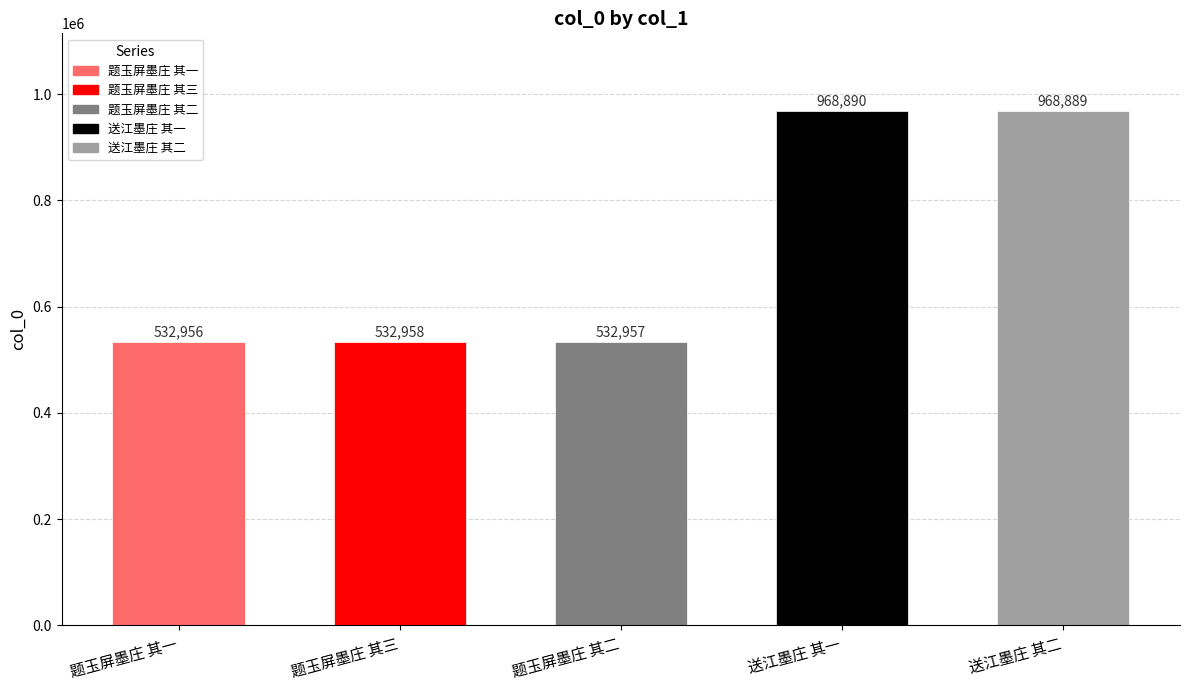

List the labels in order of value, smallest first.

题玉屏墨庄 其一, 题玉屏墨庄 其二, 题玉屏墨庄 其三, 送江墨庄 其二, 送江墨庄 其一